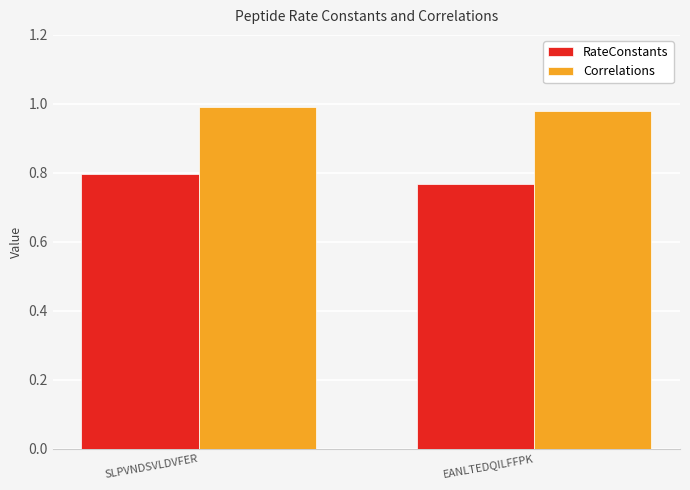

True or false: RateConstants has a value of 0.8 at SLPVNDSVLDVFER.

True